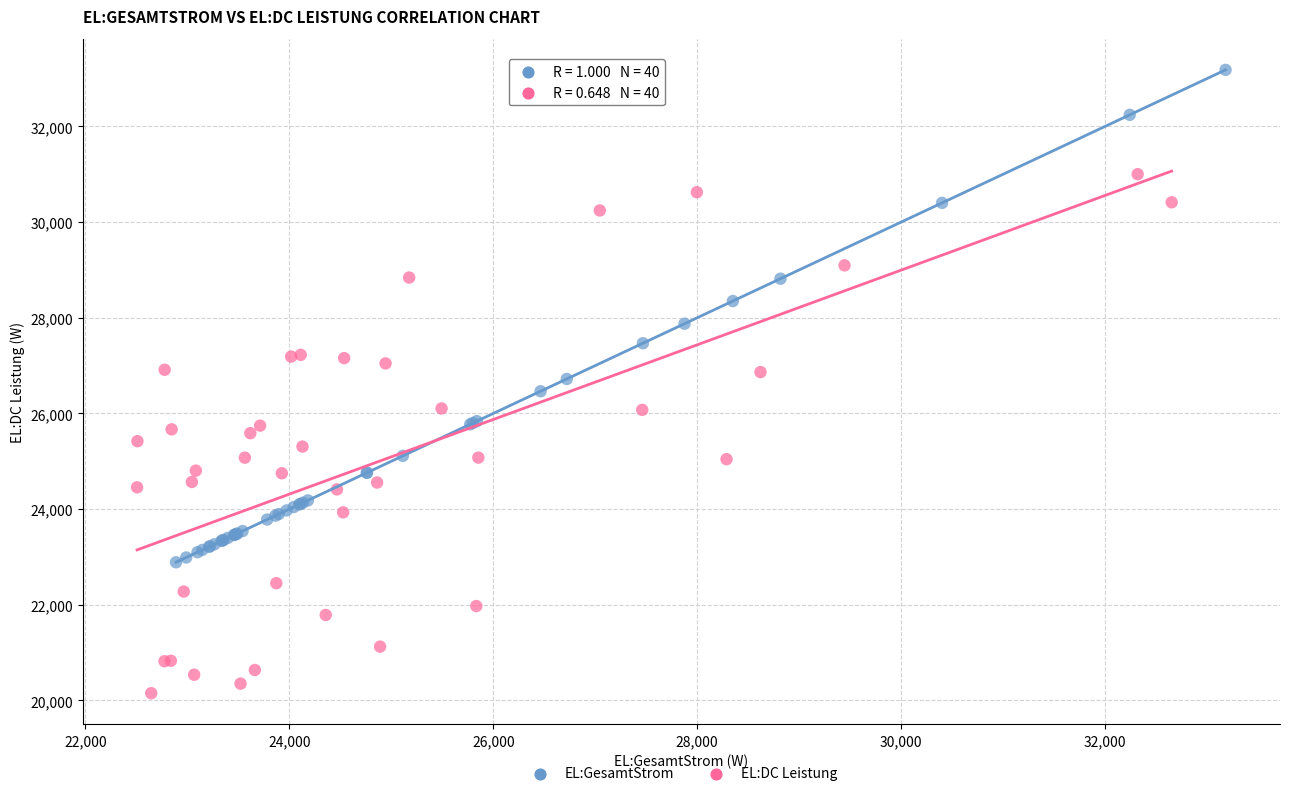

Which series reaches the minimum Y coordinate?

EL:DC Leistung